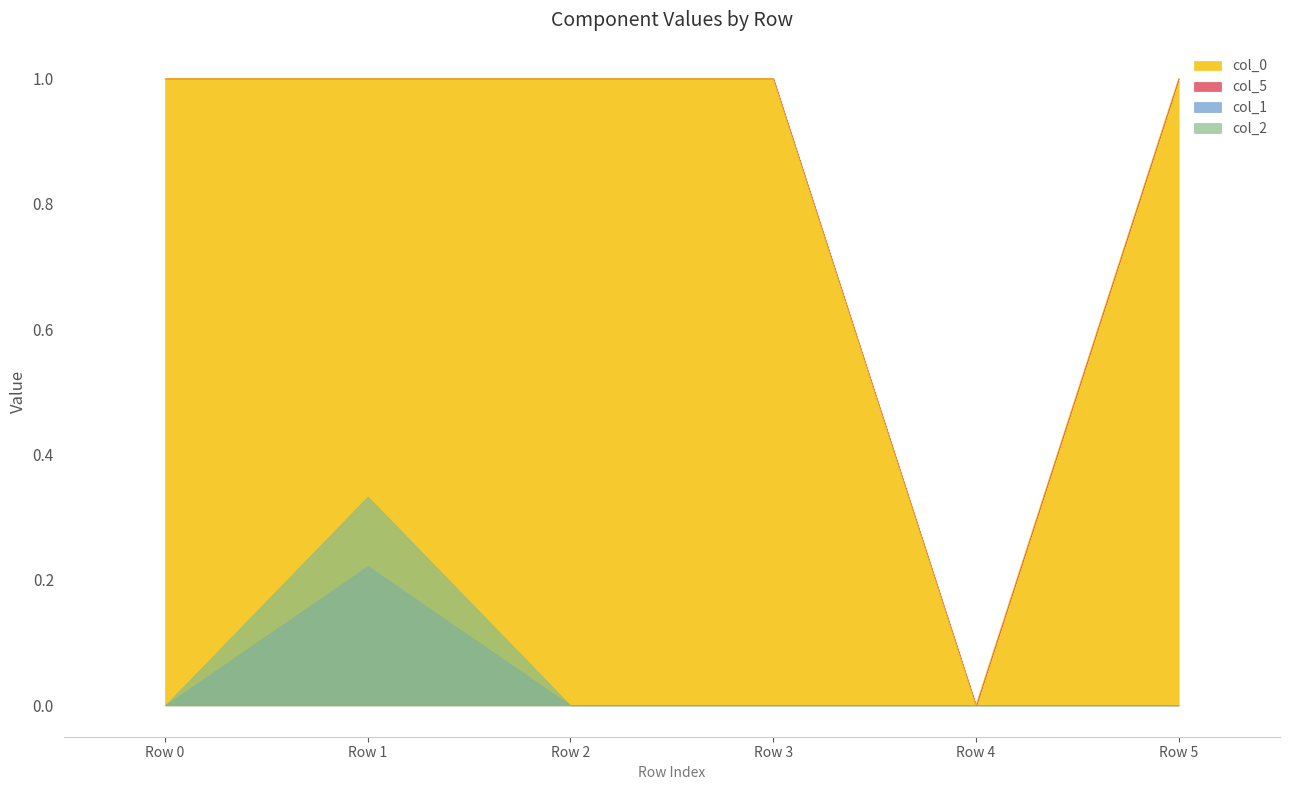

Is it true that col_2 equals -0.0 at Row 2?

False